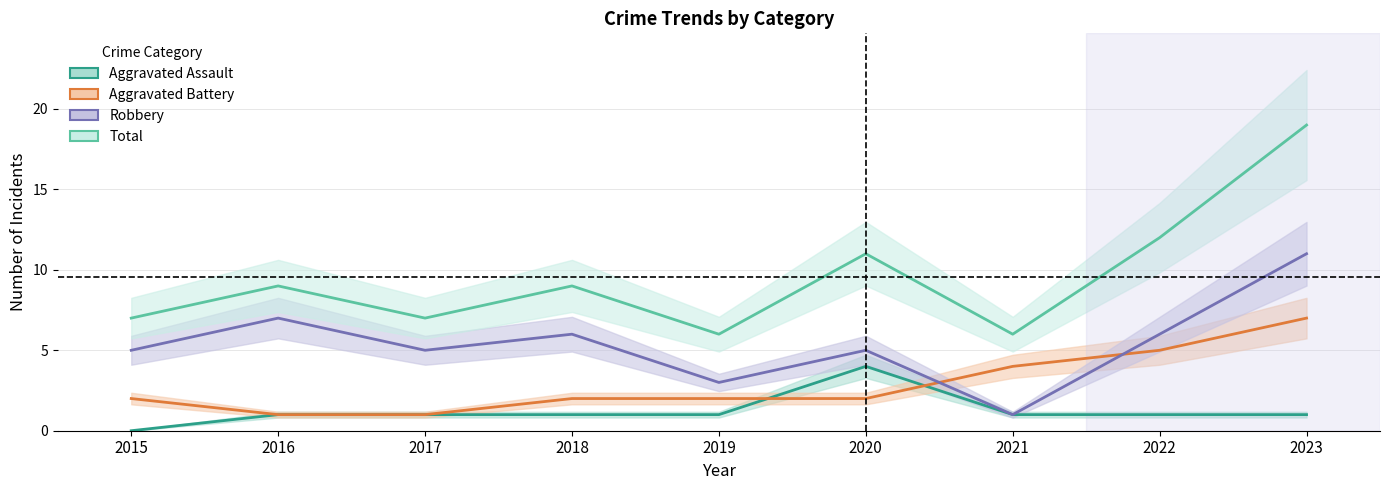

What is the difference between the maximum and minimum values in the Aggravated Battery series?

6